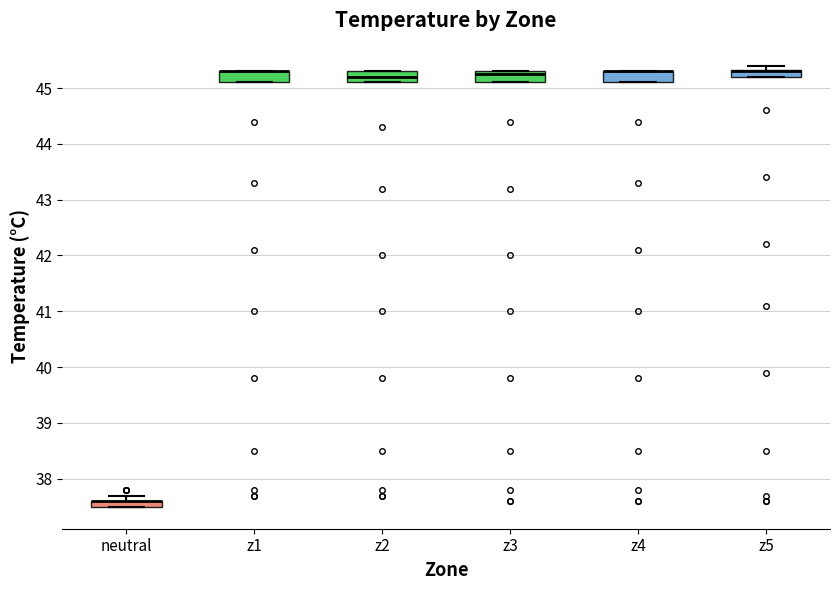

Where is the lower edge of the box for z1 on the y-axis? The values are not printed on the chart, so give them approximately, as read against the axis.

45.1